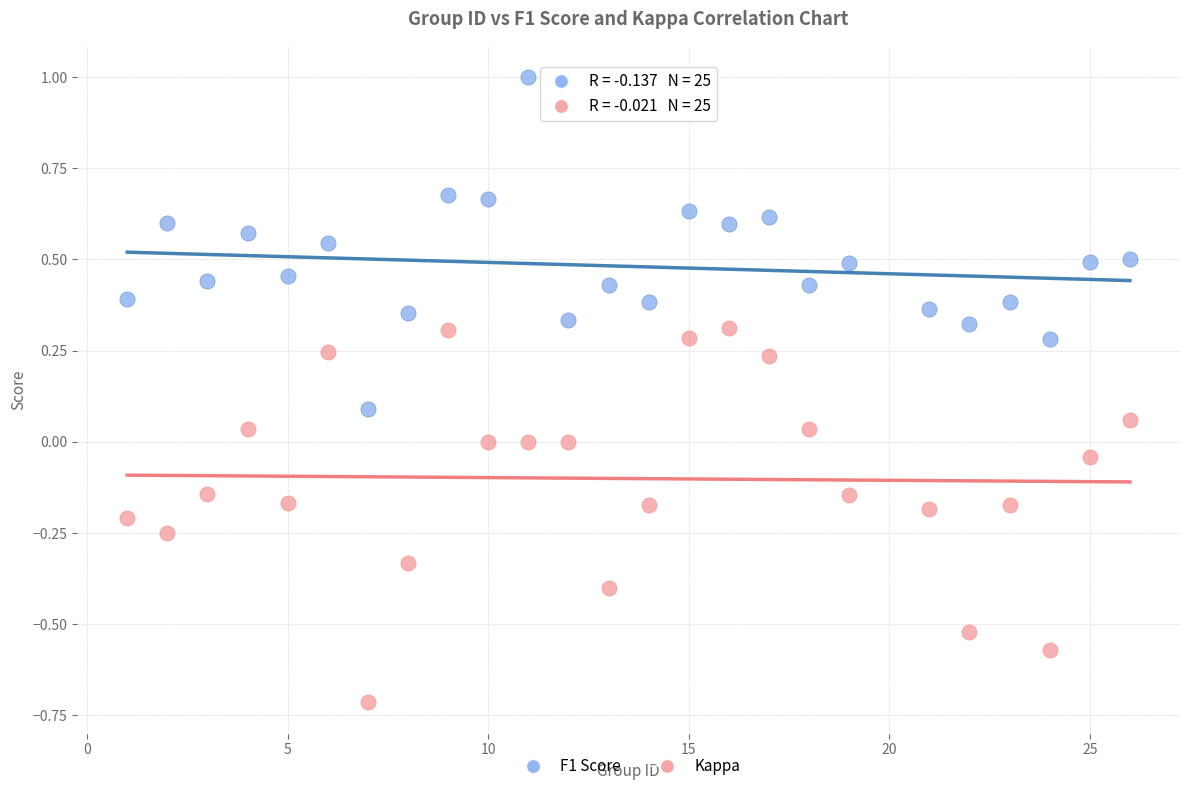

Which series reaches the minimum Y coordinate?

Kappa